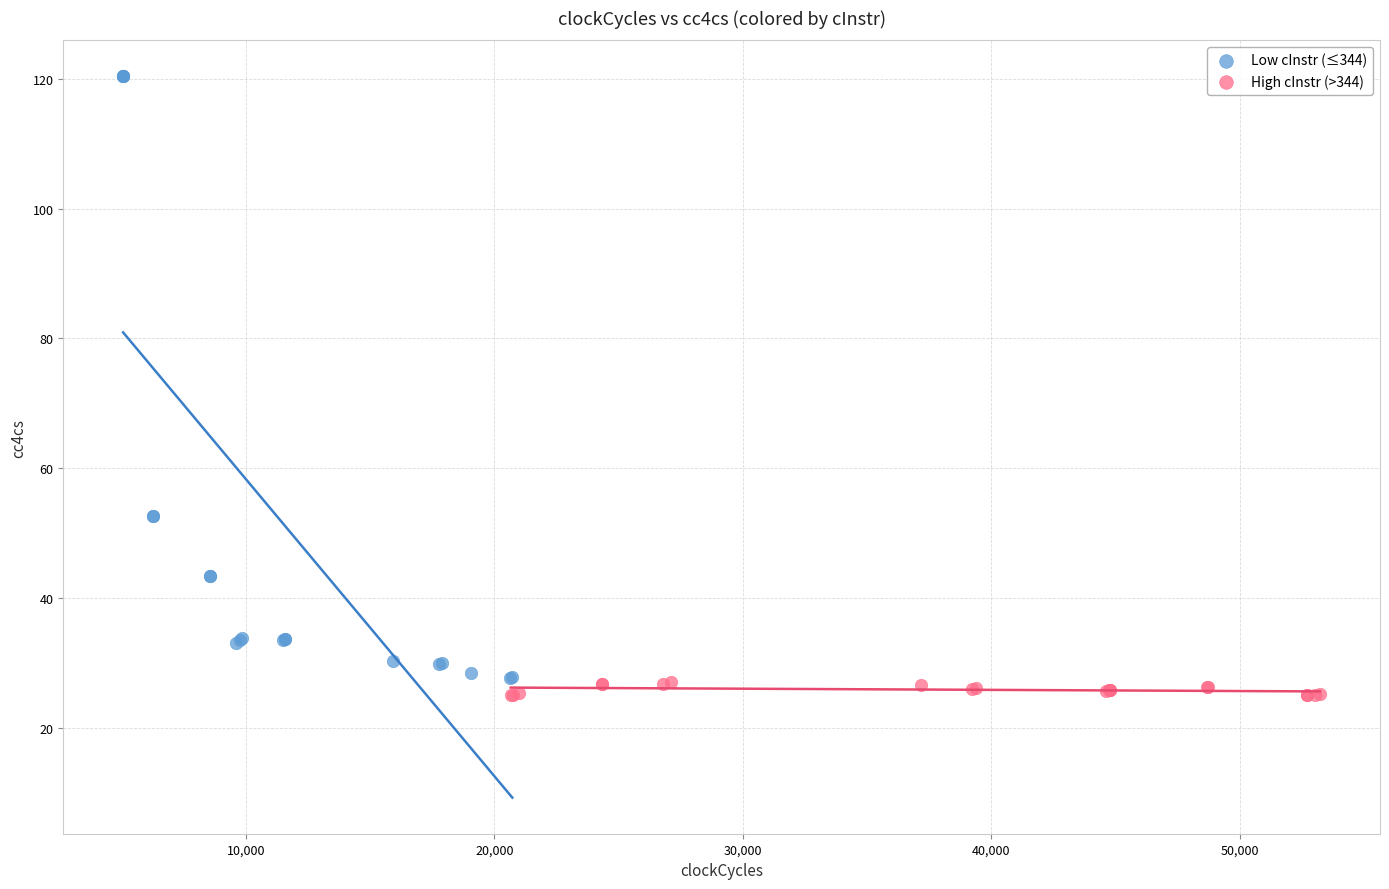

Which series contains the highest Y value?

Low cInstr (≤344)